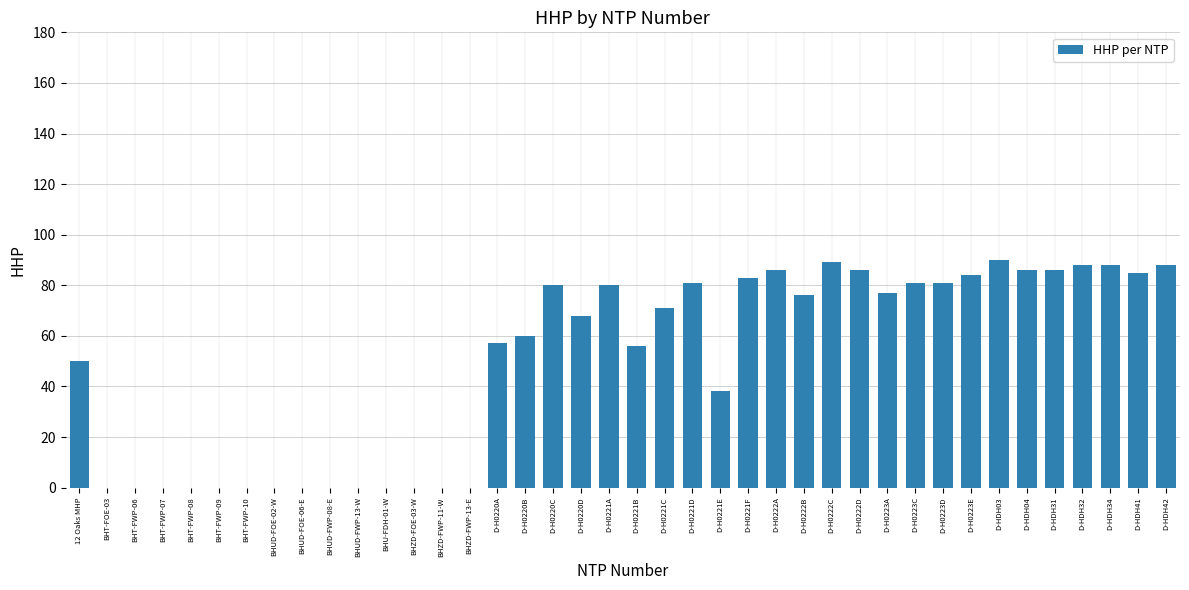

What is the greatest value displayed?

90